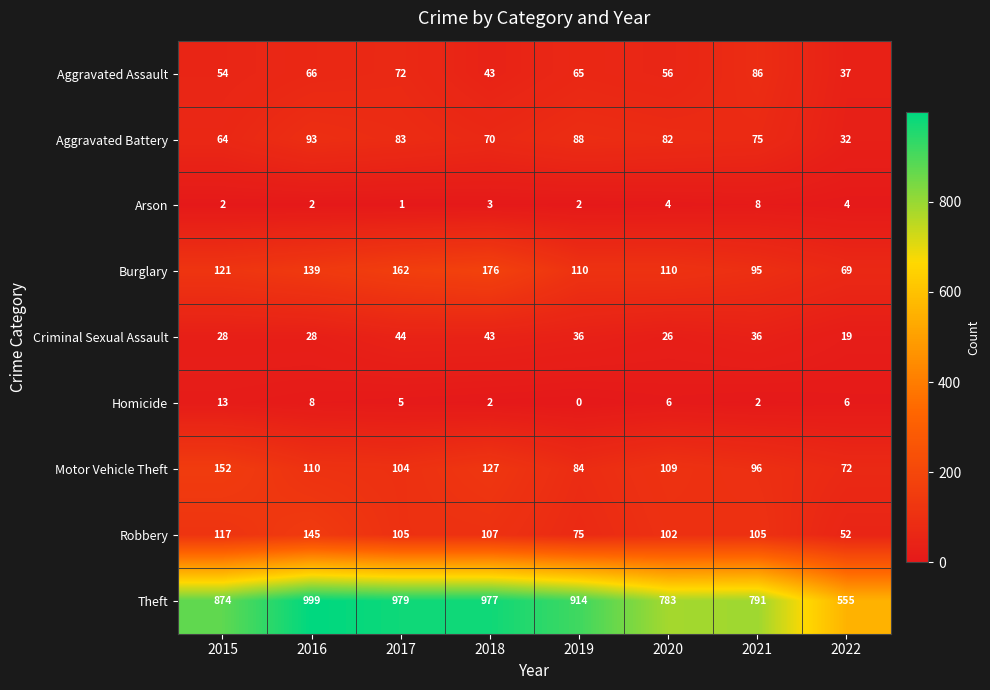

List the series in order of their peak value, highest first.

Theft, Burglary, Motor Vehicle Theft, Robbery, Aggravated Battery, Aggravated Assault, Criminal Sexual Assault, Homicide, Arson